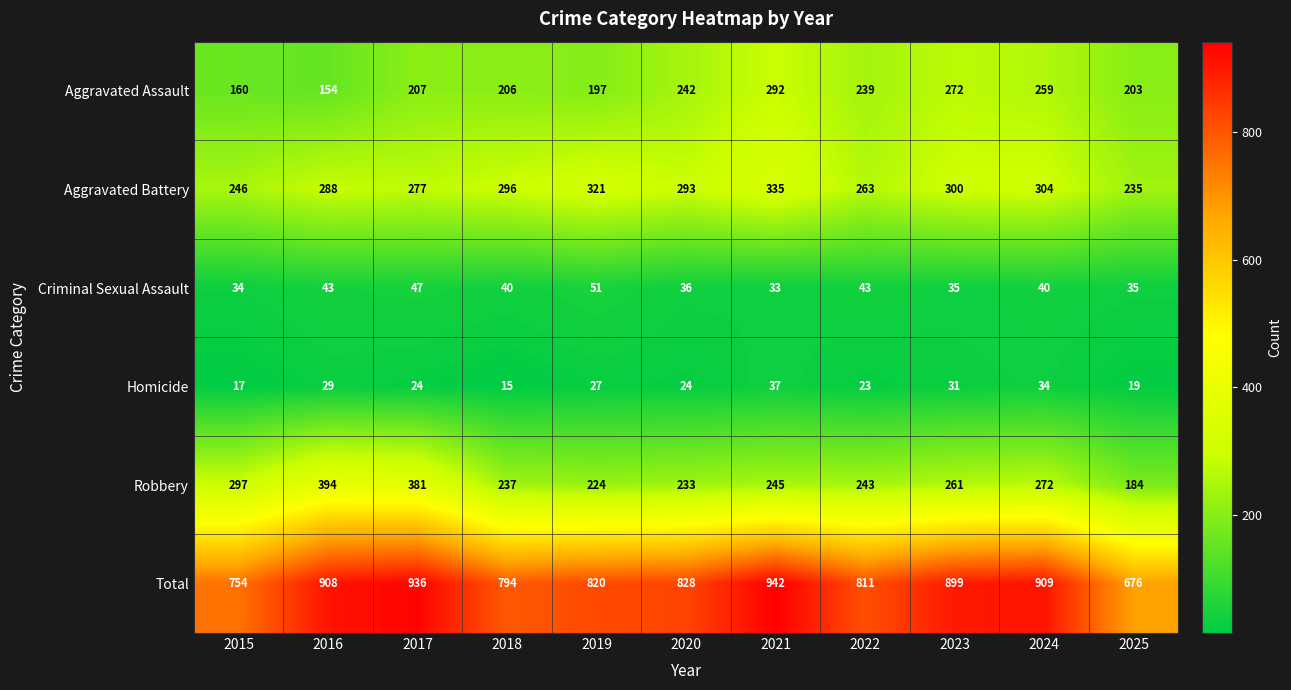

Is the value of Aggravated Assault at 2021 greater than the value of Robbery at 2019?

Yes